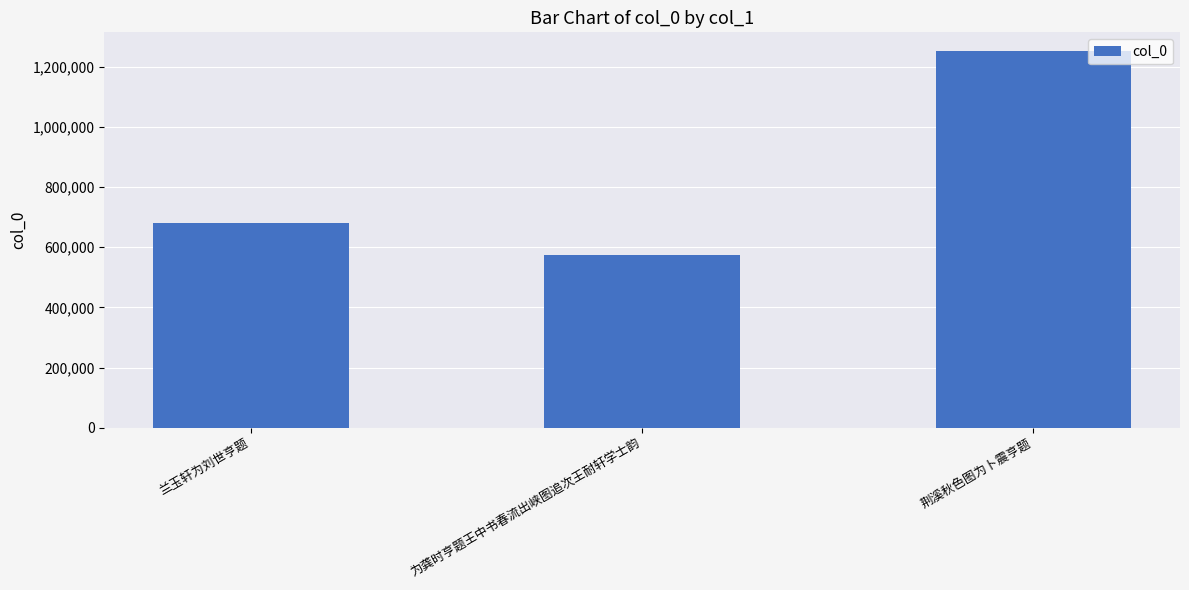

What is the average value?

835947